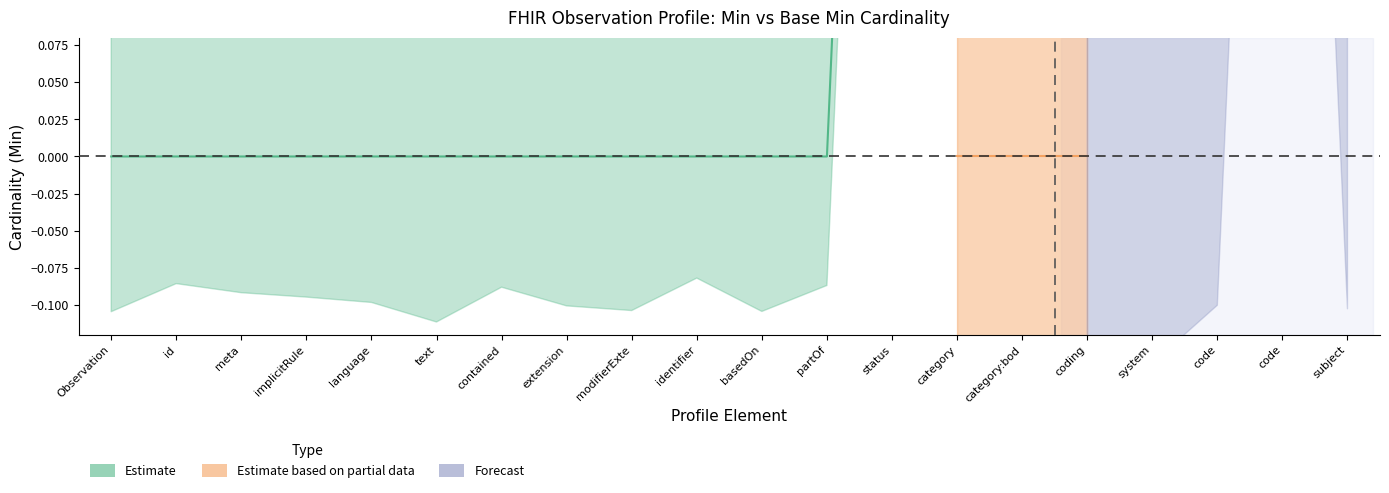

What position from the left is Observation.code?

19